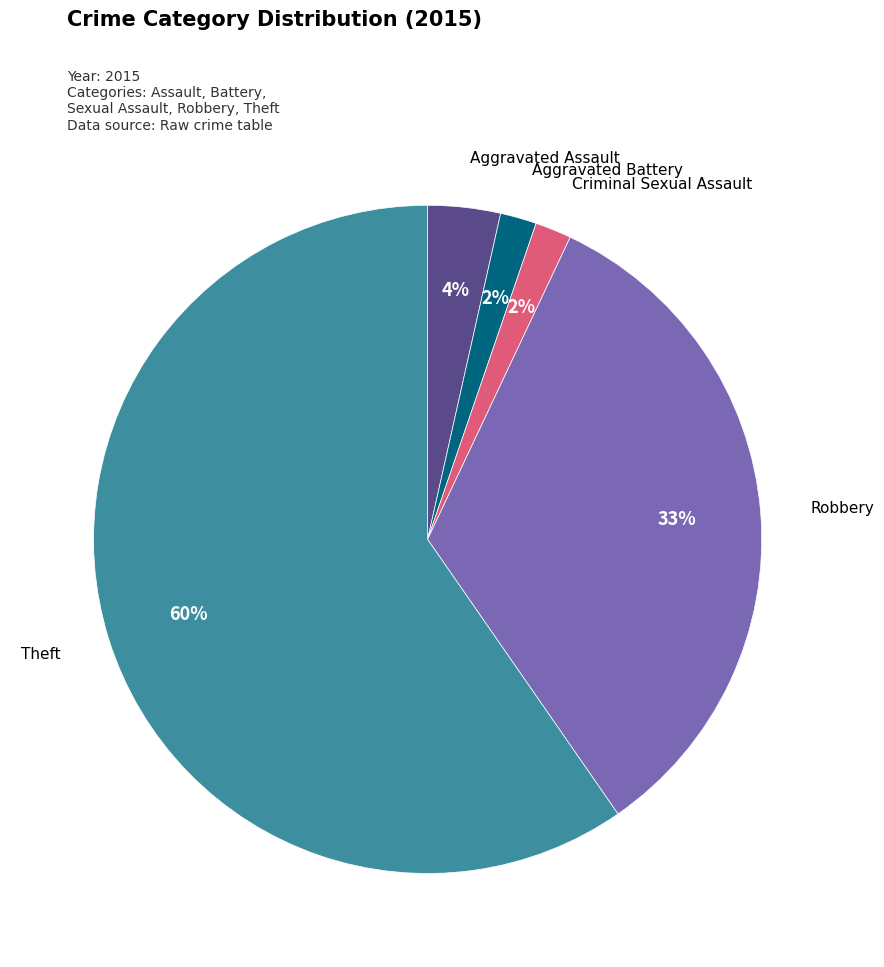

Is there any slice that represents more than half of the pie?

Yes